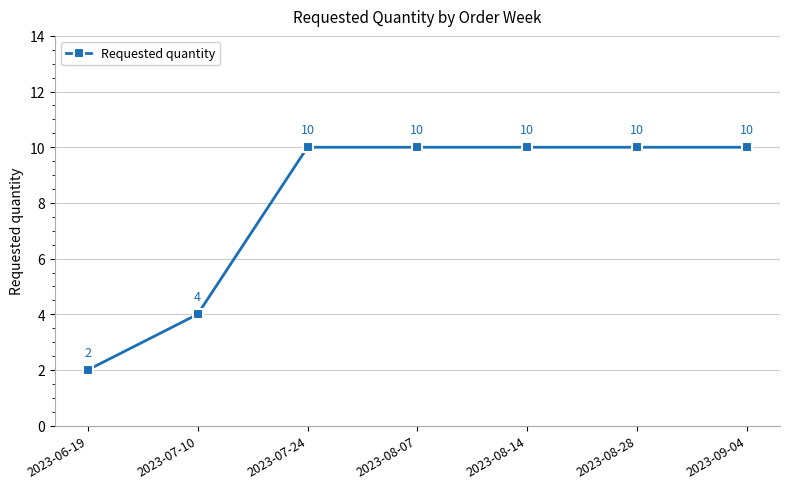

What is the maximum value shown in the chart?

10